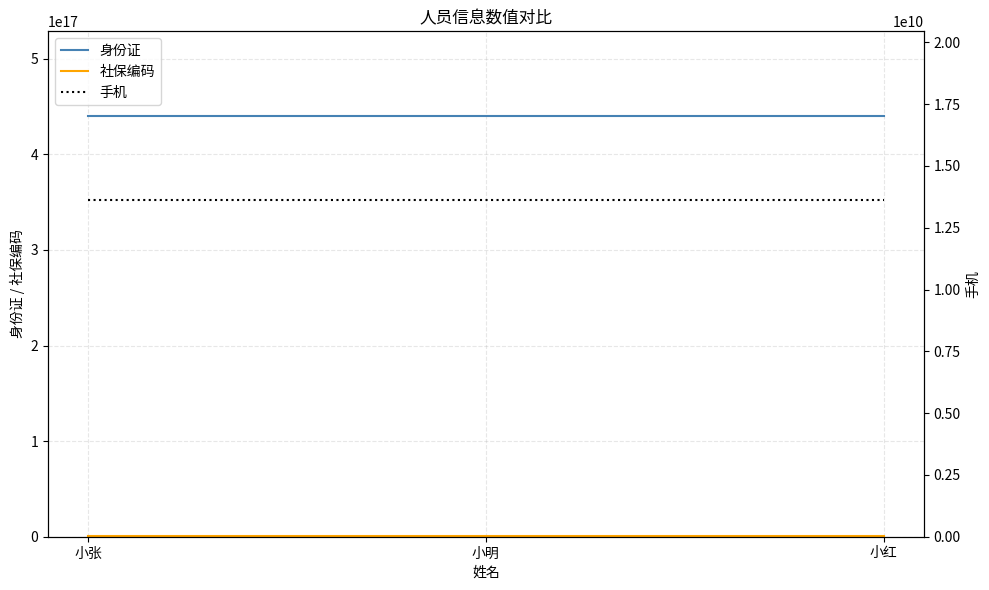

Reading left to right, transcribe all the data shown in this chart.

身份证: 小张=440583199301111104	小明=440583199301111104	小红=440583199301111104
社保编码: 小张=456456456456456	小明=456456456456456	小红=456456456456456
手机: 小张=13631474444	小明=13631474444	小红=13631474444